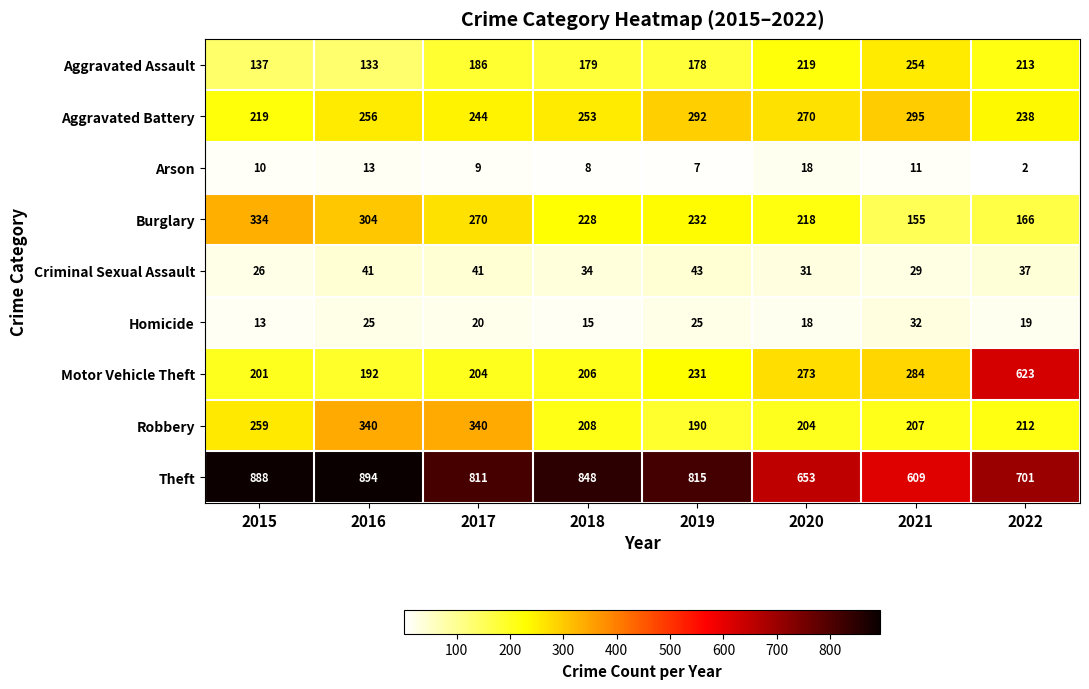

The value of Motor Vehicle Theft at 2018 is 206. True or false?

True